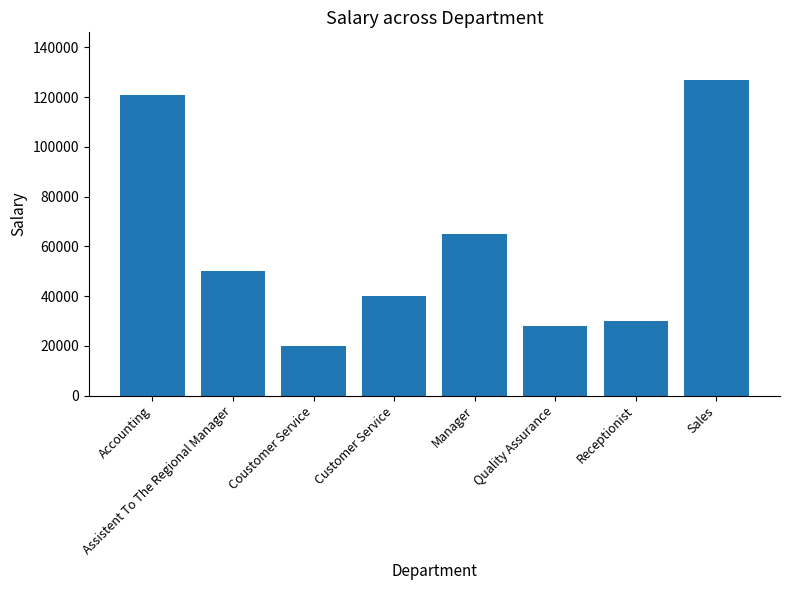

What is the change in value from Assistent To The Regional Manager to Sales?

+77000